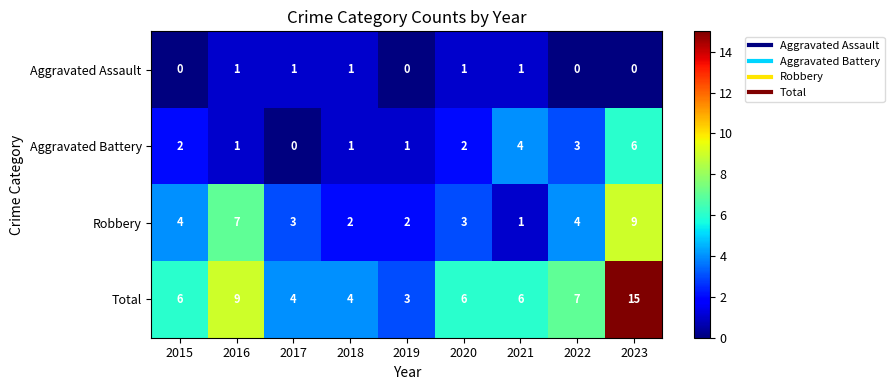

At which category is the sum across all series the highest?

2023